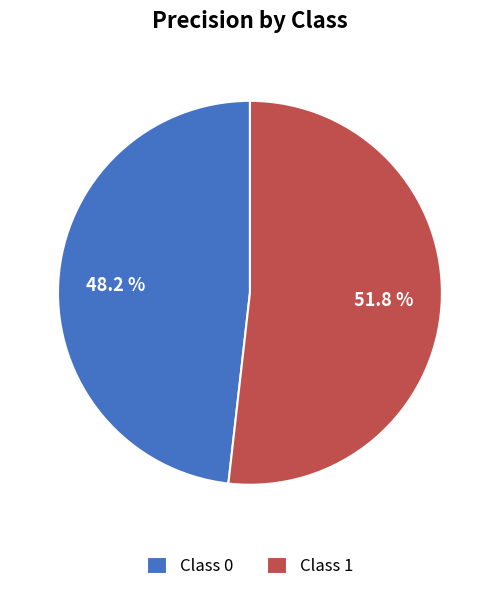

Which has a higher value, Class 1 or Class 0?

Class 1